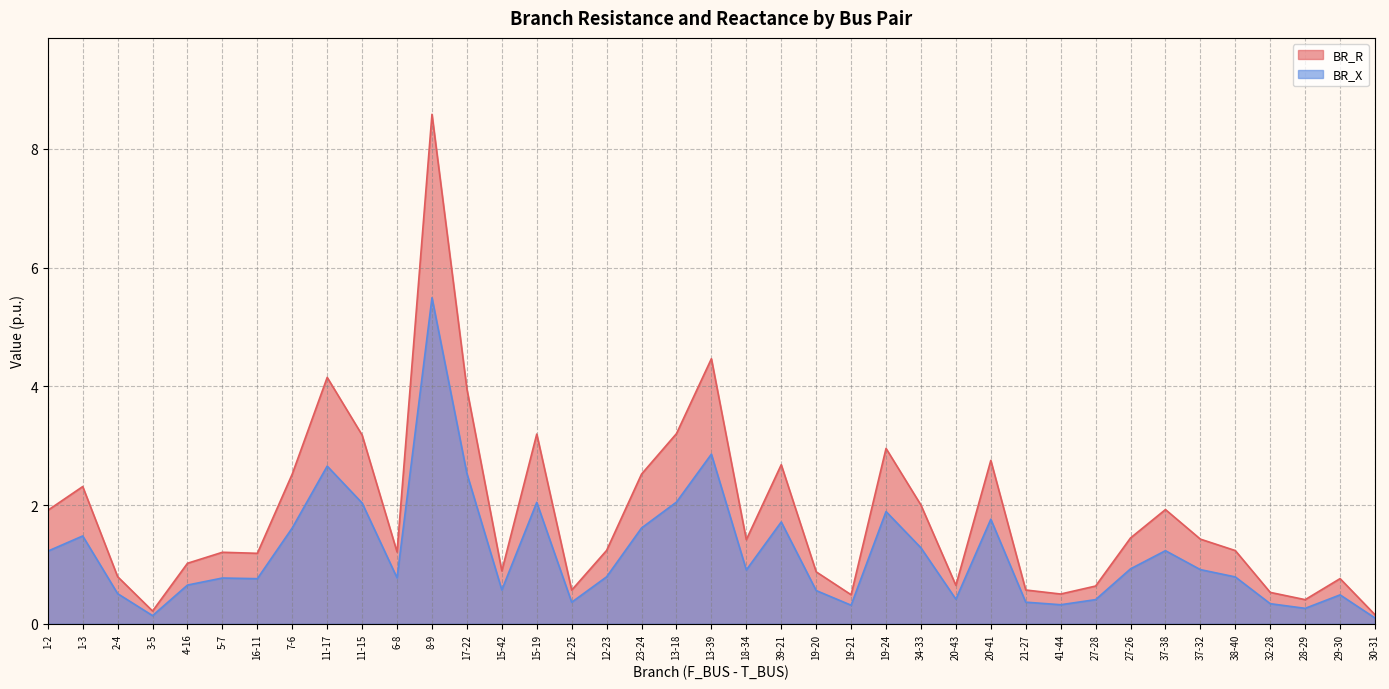

Between 1-3 and 13-39, which is larger?

13-39